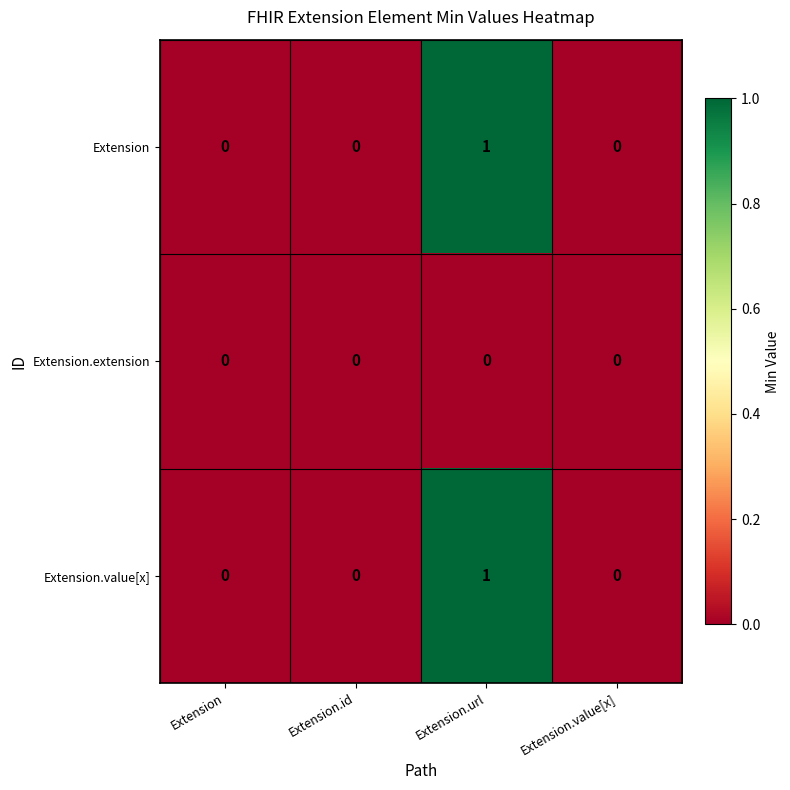

True or false: Extension has a value of 1 at Extension.id.

False